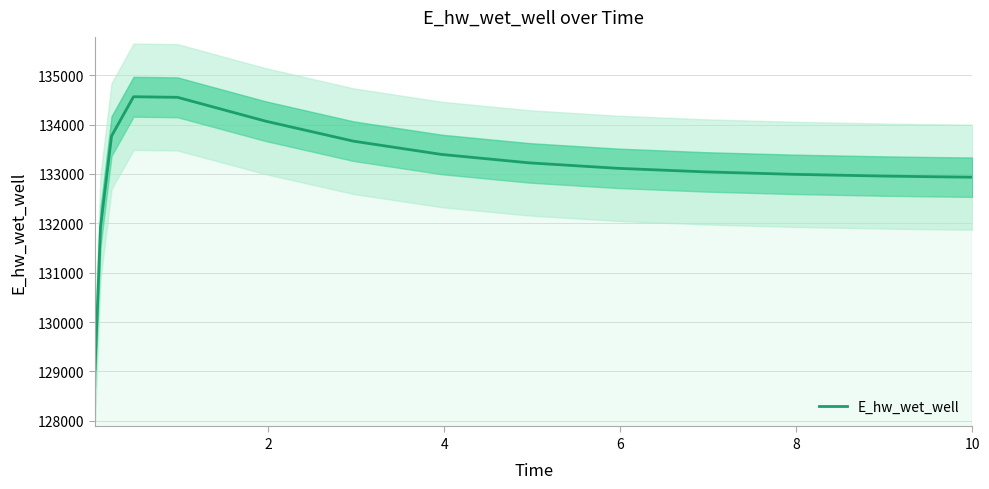

What is the minimum value for E_hw_wet_well?

129046.1